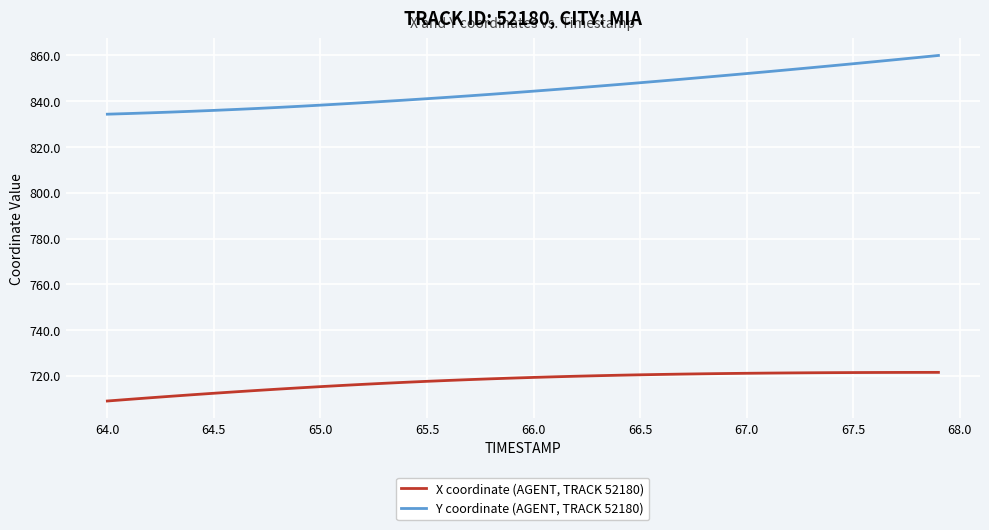

At how many categories does at least one series exceed 805?

40